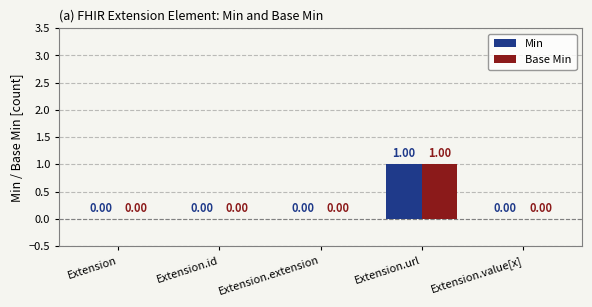

At which category is the sum across all series the highest?

Extension.url